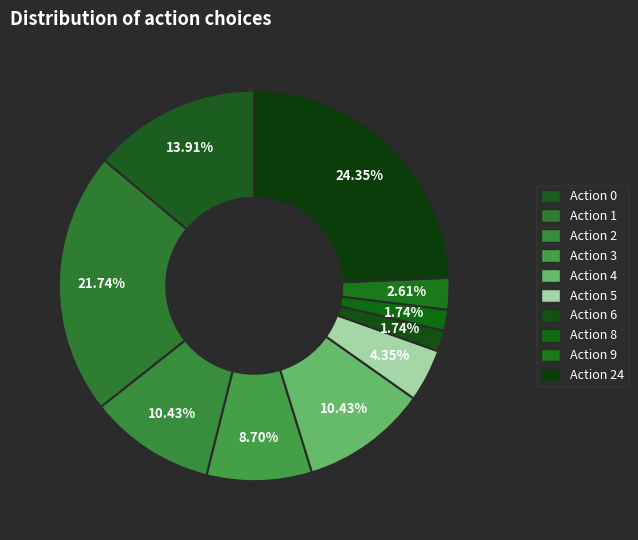

What is the smallest slice in the pie chart?

action 6